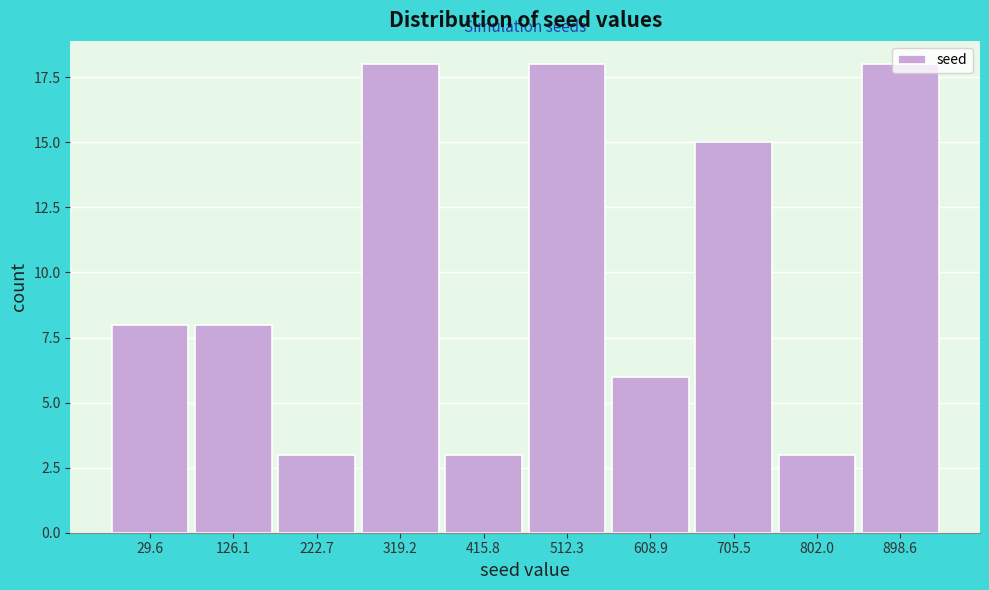

What is the smallest value displayed?

3